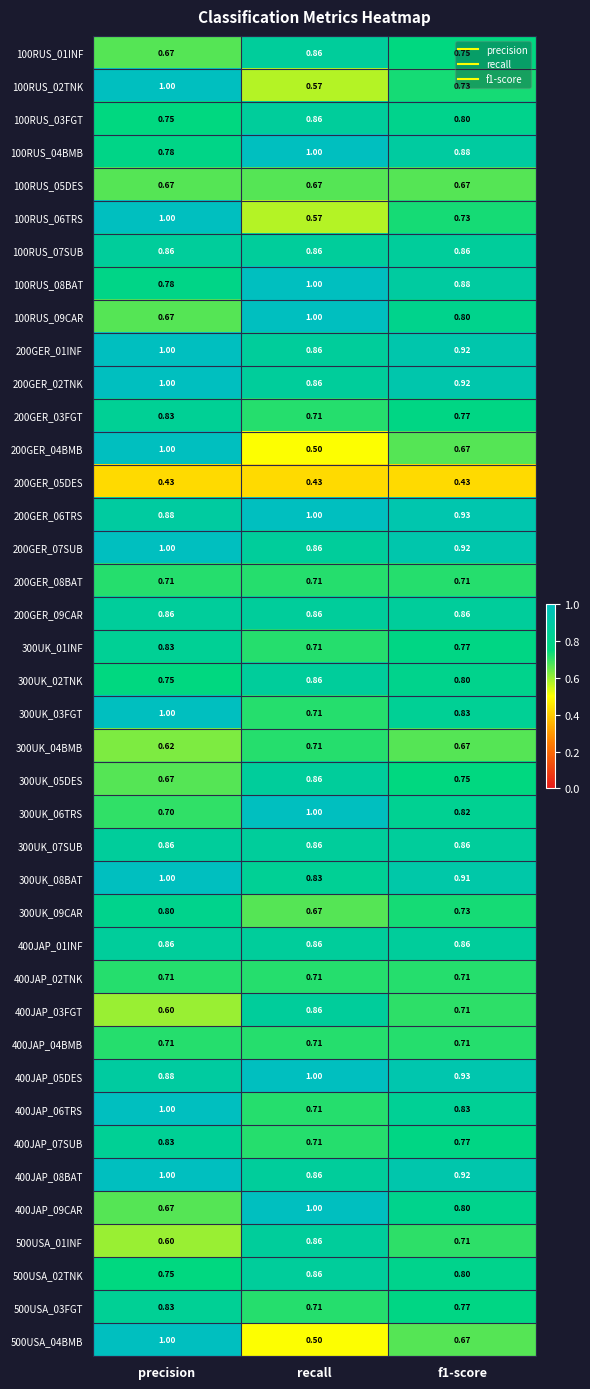

Where is 200GER_01INF nearest to the value 0?

recall